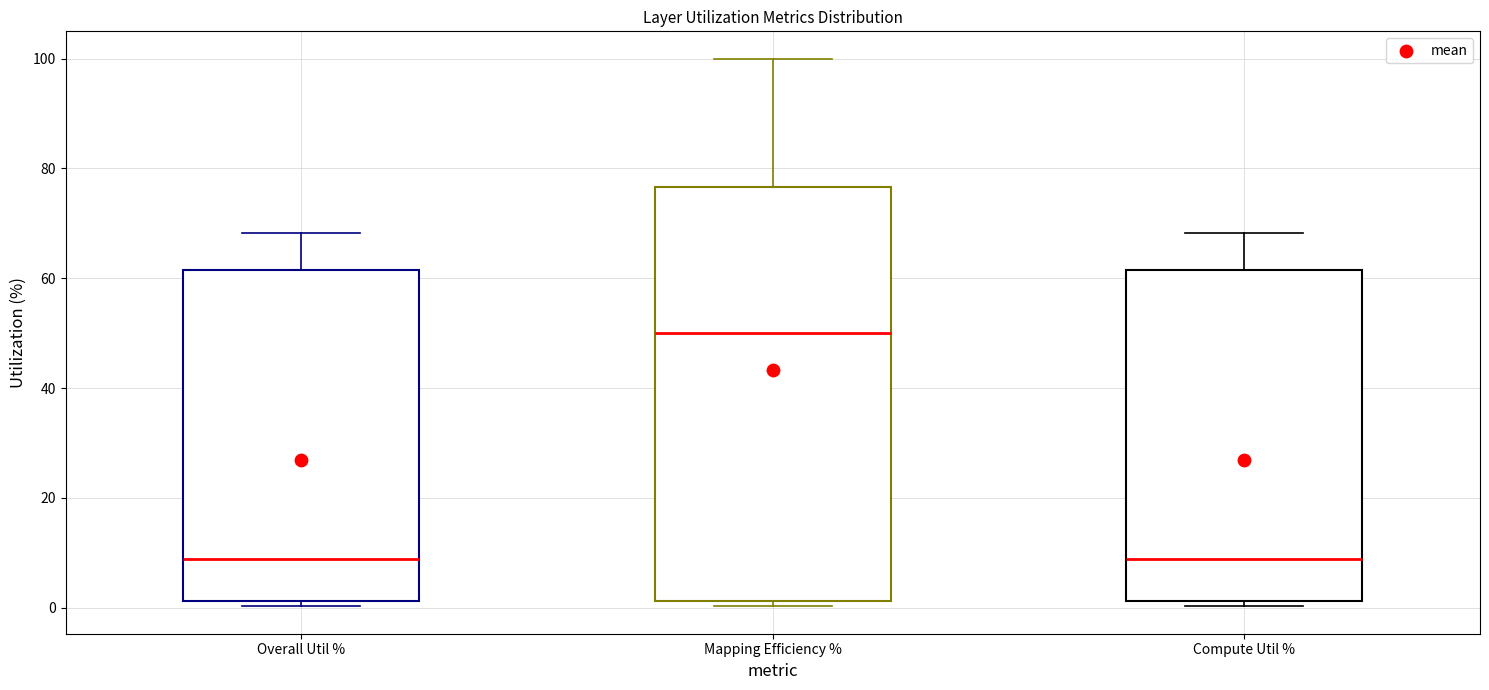

Which box is the tallest, from its lower edge to its upper edge?

Mapping Efficiency %